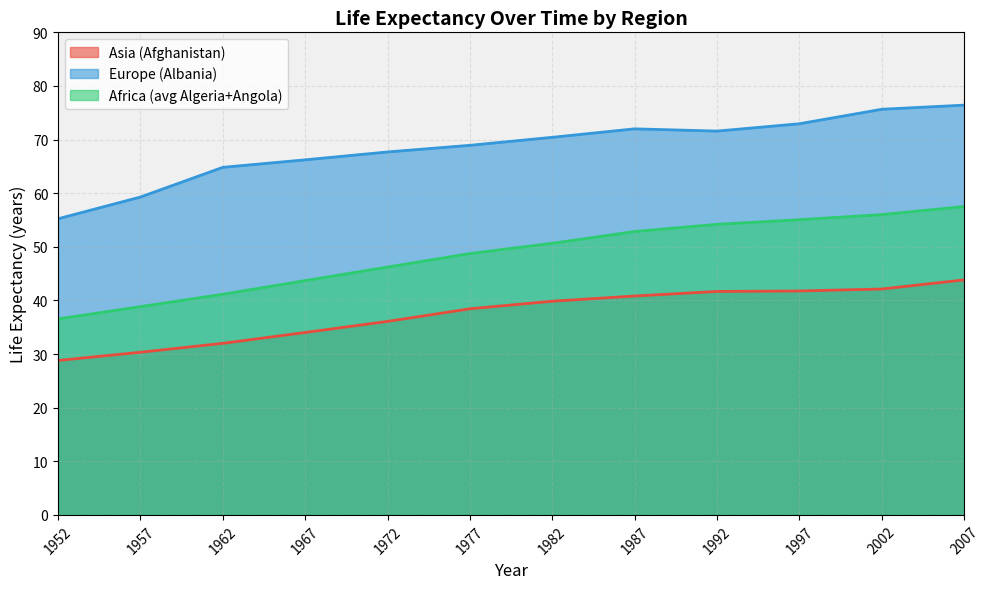

How many lines are shown in the chart?

3